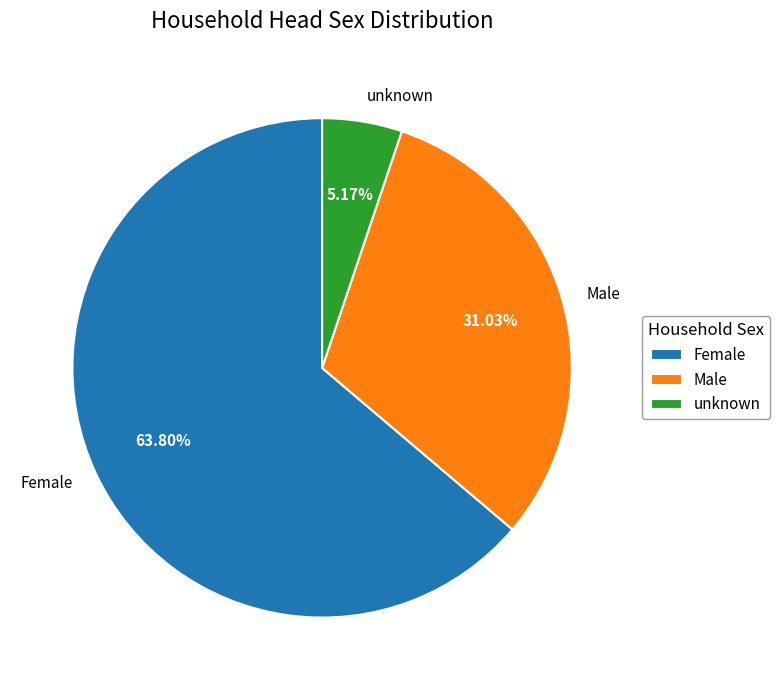

True or false: unknown accounts for 5% of the total.

True